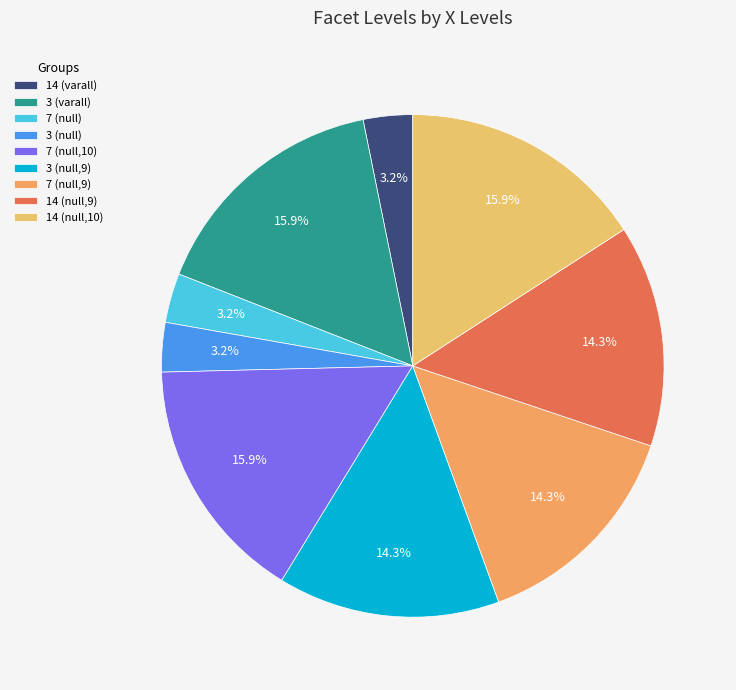

How many segments does this pie chart have?

9